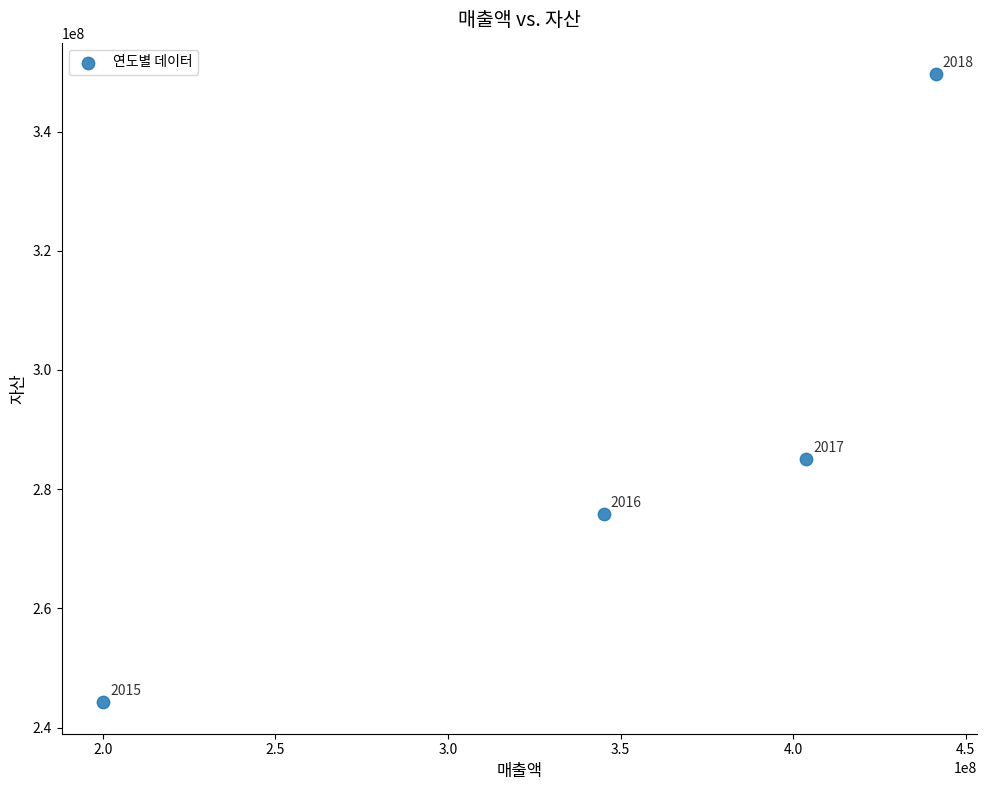

What is the range of Y values (max minus min)?

105408639